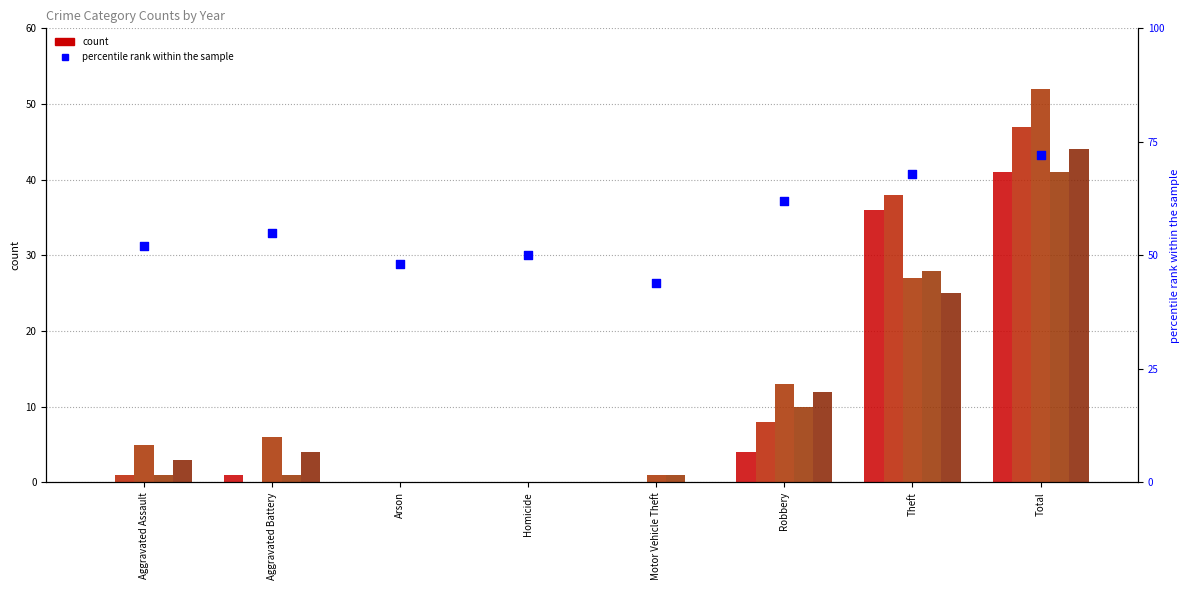

What is the change in value from Arson to Theft?

+20